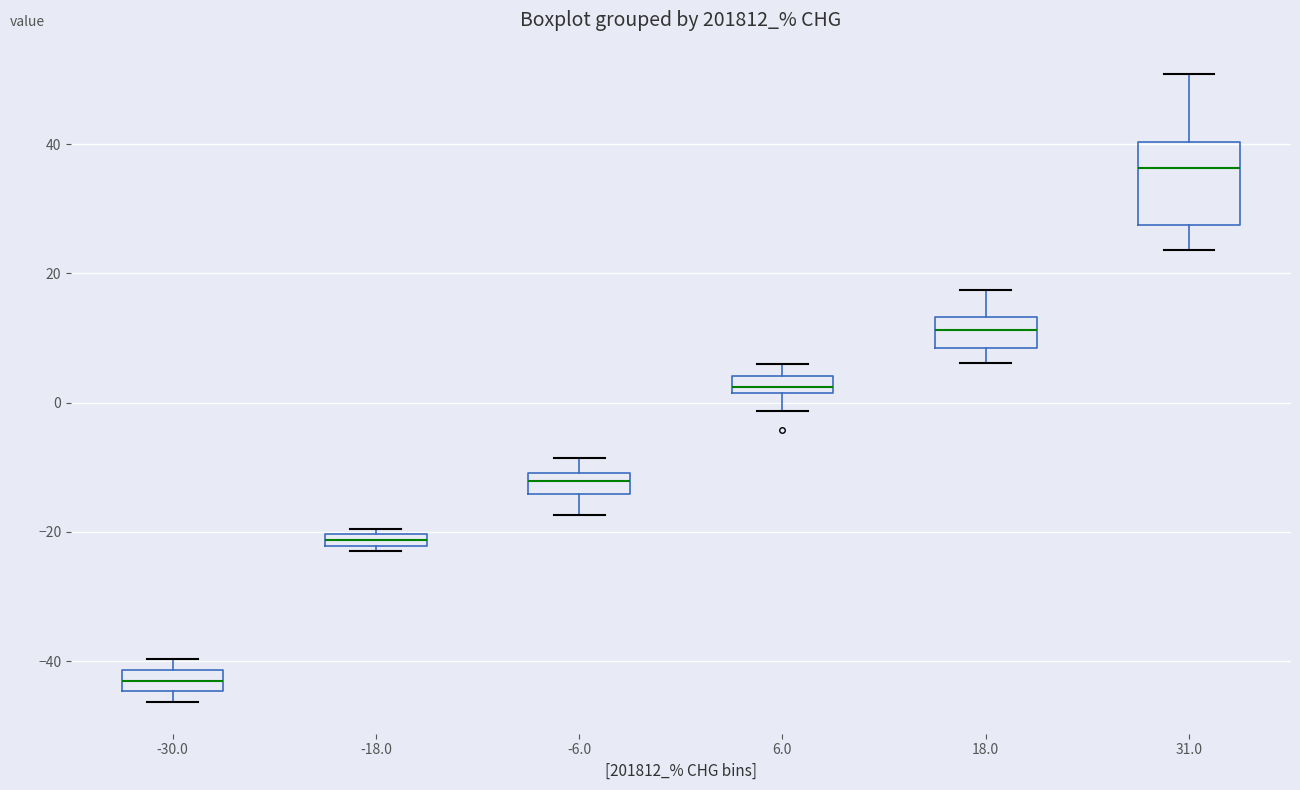

Which box has the highest median line?

31.0